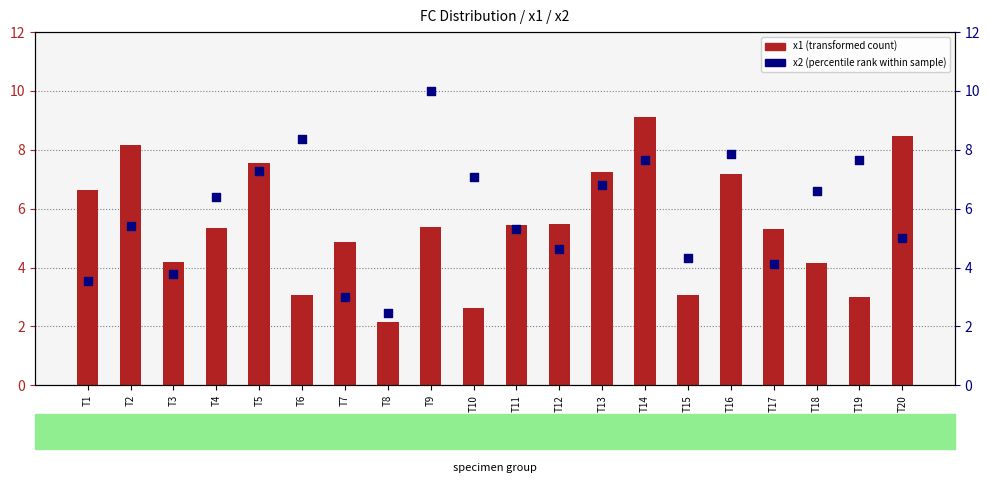

Which series has the largest Y range (max minus min)?

x2 (percentile rank within sample)